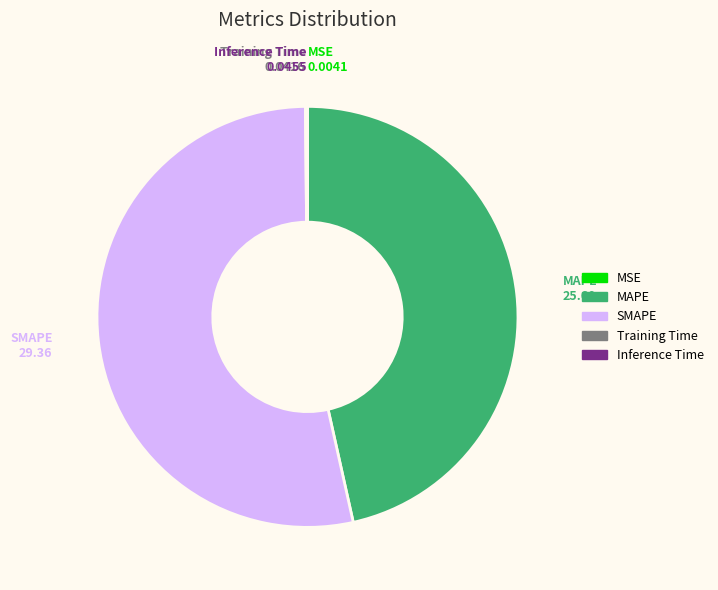

Is there any slice that represents more than half of the pie?

Yes